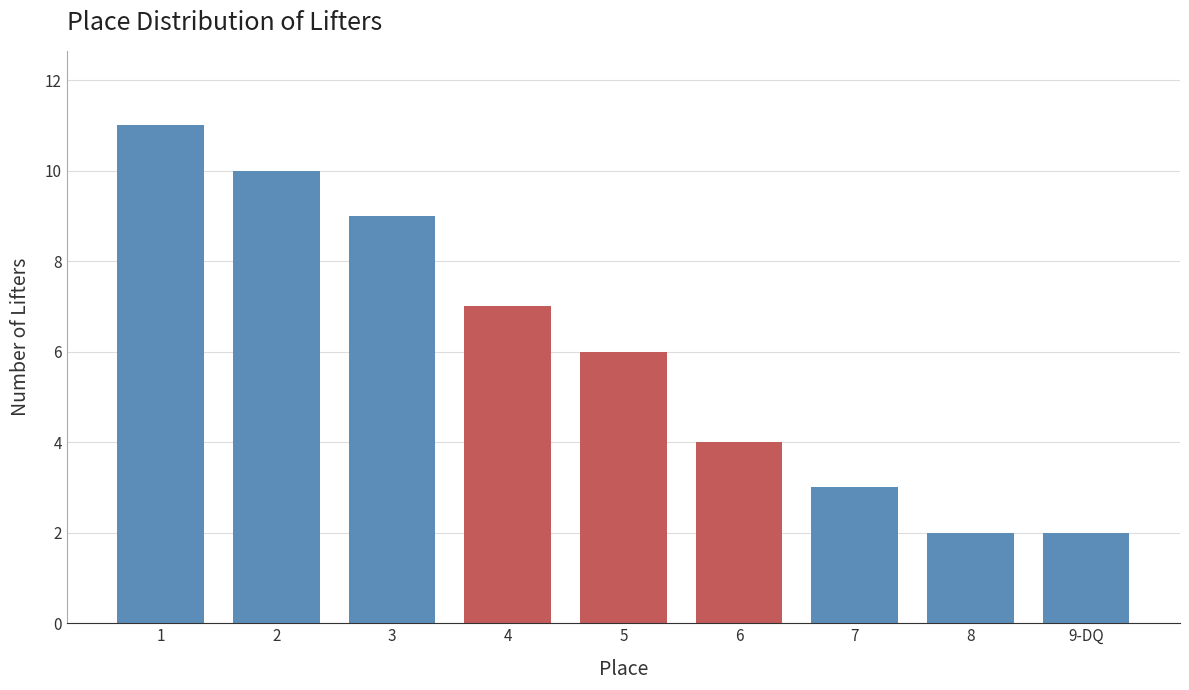

Reading left to right, transcribe all the data shown in this chart.

11	10	9	7	6	4	3	2	2